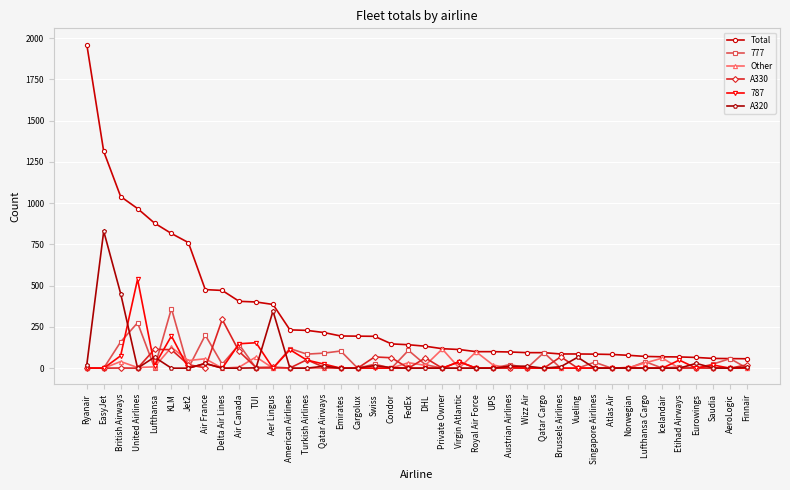

What are all the series names shown in the legend?

Total, 777, Other, A330, 787, A320